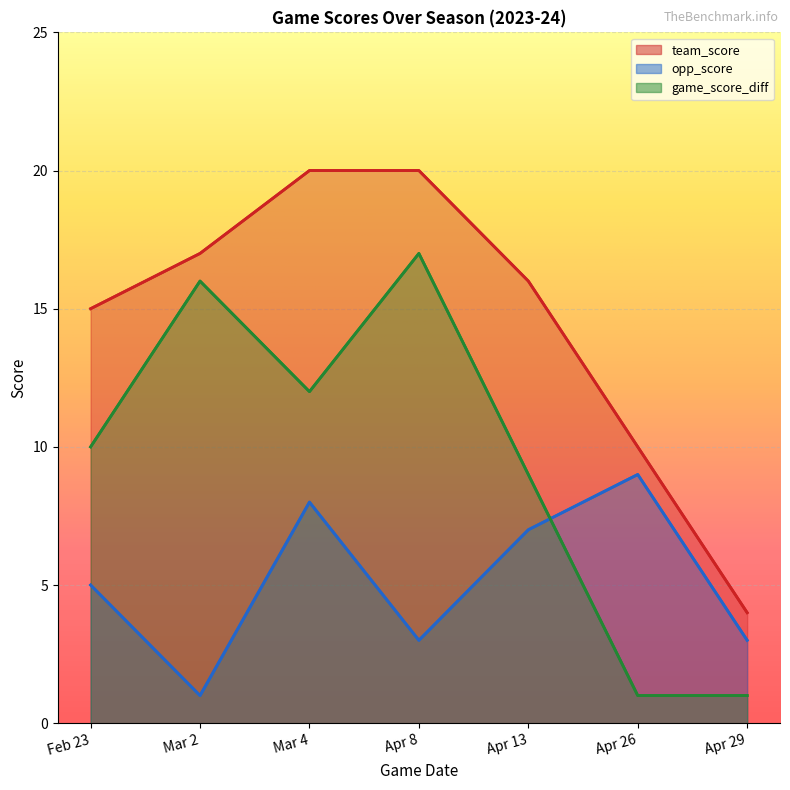

Is the value of game_score_diff at Apr 29 greater than the value of team_score at Mar 4?

No